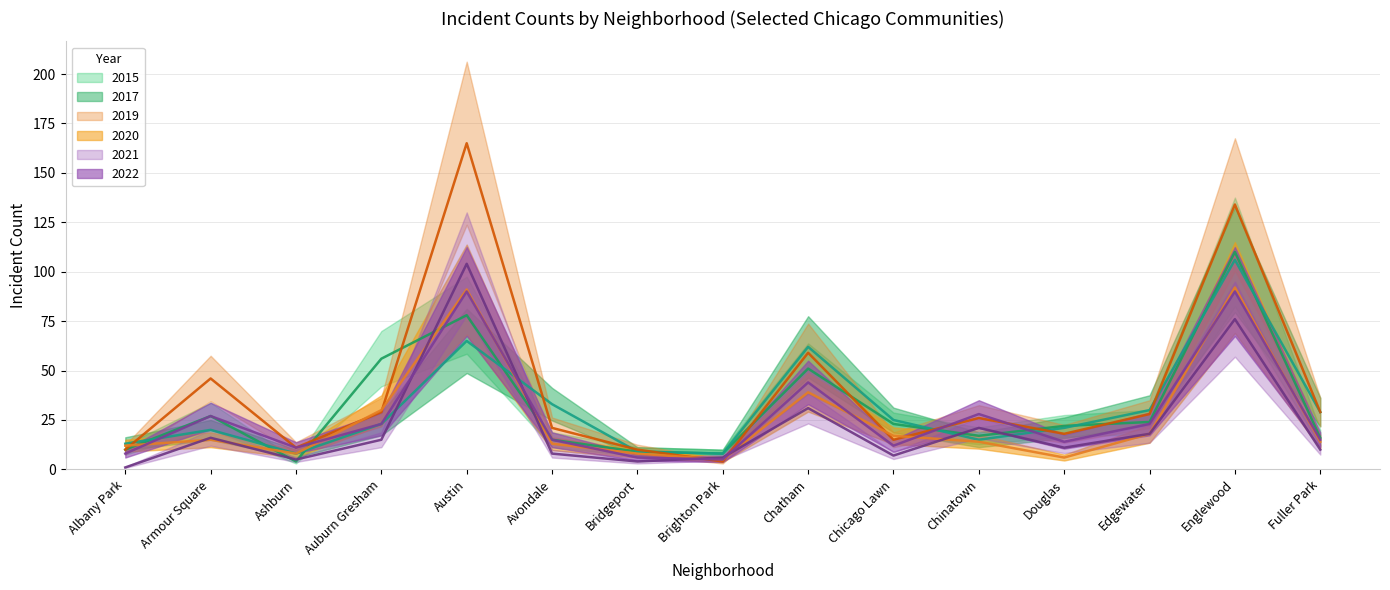

List the labels in order of 2022 value, largest first.

Austin, Englewood, Chatham, Chinatown, Armour Square, Auburn Gresham, Edgewater, Avondale, Fuller Park, Douglas, Chicago Lawn, Ashburn, Albany Park, Bridgeport, Brighton Park